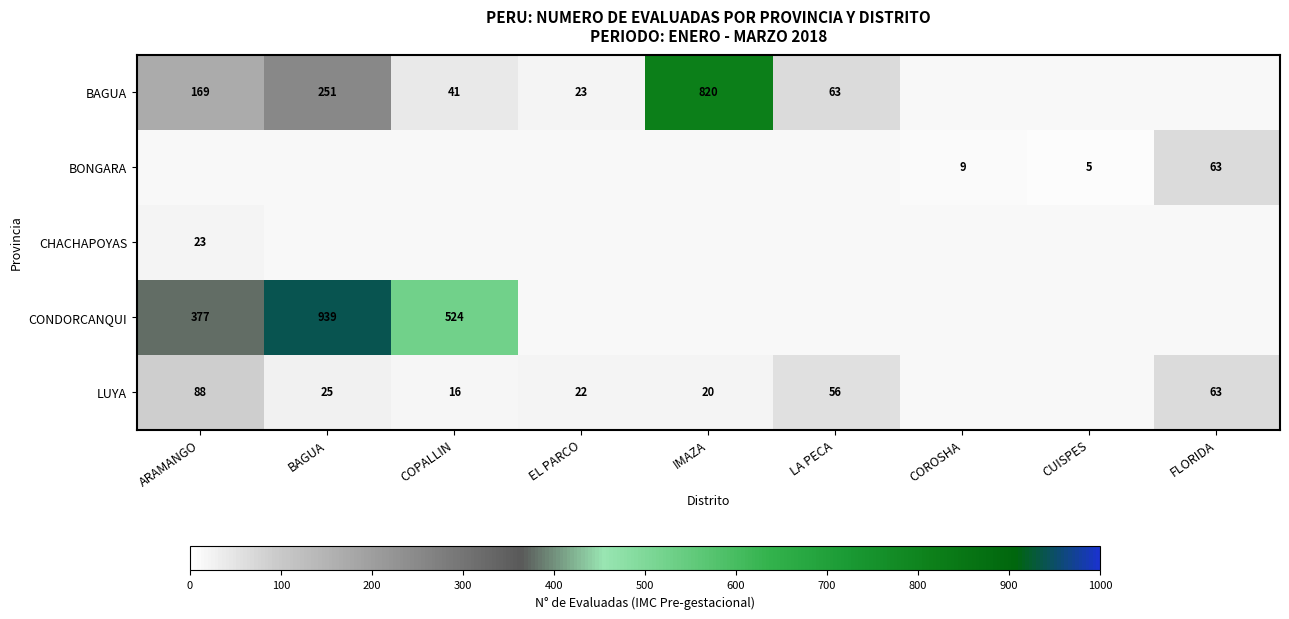

The LUYA series shows 16 at COPALLIN. True or false?

True